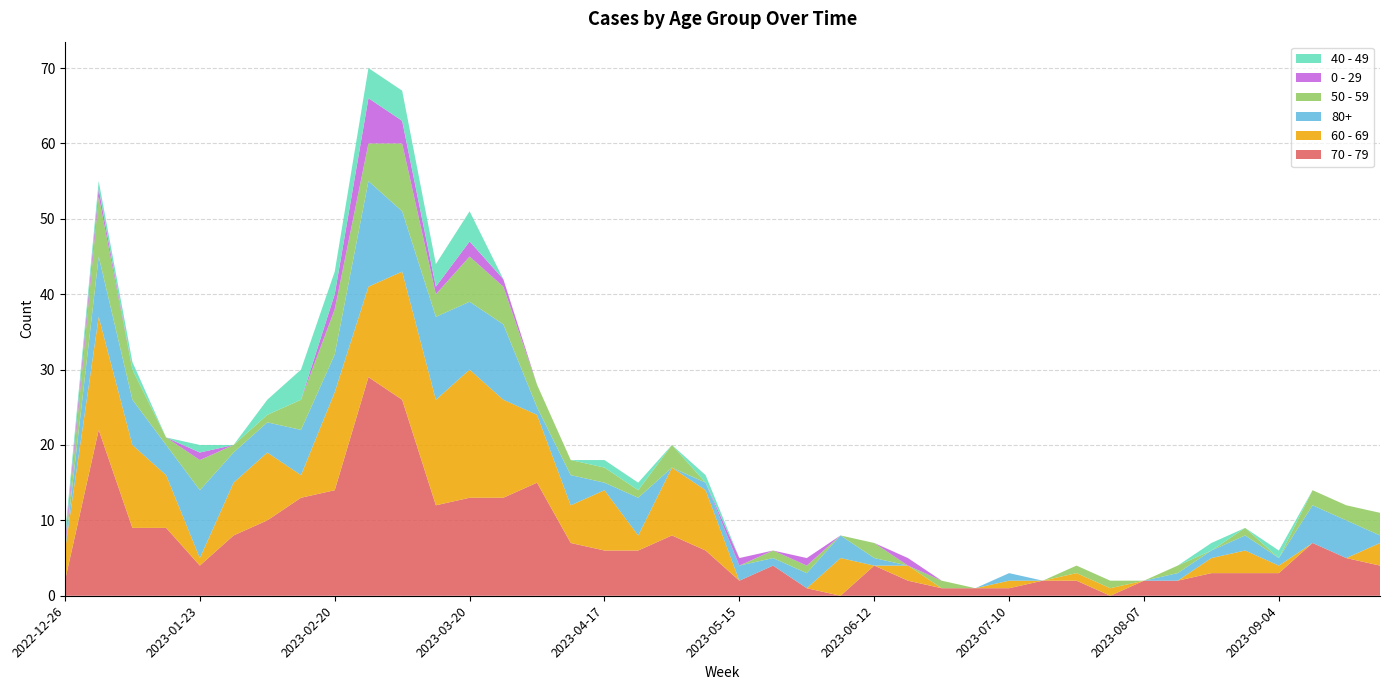

Reading left to right, extract all data points from this chart.

70 - 79: 2022-12-26=2	2023-01-02=22	2023-01-09=9	2023-01-16=9	2023-01-23=4	2023-01-30=8	2023-02-06=10	2023-02-13=13	2023-02-20=14	2023-02-27=29	2023-03-06=26	2023-03-13=12	2023-03-20=13	2023-03-27=13	2023-04-03=15	2023-04-10=7	2023-04-17=6	2023-04-24=6	2023-05-01=8	2023-05-08=6	2023-05-15=2	2023-05-22=4	2023-05-29=1	2023-06-05=0	2023-06-12=4	2023-06-19=2	2023-06-26=1	2023-07-03=1	2023-07-10=1	2023-07-17=2	2023-07-24=2	2023-07-31=0	2023-08-07=2	2023-08-14=2	2023-08-21=3	2023-08-28=3	2023-09-04=3	2023-09-11=7	2023-09-18=5	2023-09-25=4
60 - 69: 2022-12-26=4	2023-01-02=15	2023-01-09=11	2023-01-16=7	2023-01-23=1	2023-01-30=7	2023-02-06=9	2023-02-13=3	2023-02-20=13	2023-02-27=12	2023-03-06=17	2023-03-13=14	2023-03-20=17	2023-03-27=13	2023-04-03=9	2023-04-10=5	2023-04-17=8	2023-04-24=2	2023-05-01=9	2023-05-08=8	2023-05-15=0	2023-05-22=0	2023-05-29=0	2023-06-05=5	2023-06-12=0	2023-06-19=2	2023-06-26=0	2023-07-03=0	2023-07-10=1	2023-07-17=0	2023-07-24=1	2023-07-31=1	2023-08-07=0	2023-08-14=0	2023-08-21=2	2023-08-28=3	2023-09-04=1	2023-09-11=0	2023-09-18=0	2023-09-25=3
80+: 2022-12-26=0	2023-01-02=8	2023-01-09=6	2023-01-16=4	2023-01-23=9	2023-01-30=4	2023-02-06=4	2023-02-13=6	2023-02-20=5	2023-02-27=14	2023-03-06=8	2023-03-13=11	2023-03-20=9	2023-03-27=10	2023-04-03=1	2023-04-10=4	2023-04-17=1	2023-04-24=5	2023-05-01=0	2023-05-08=1	2023-05-15=2	2023-05-22=1	2023-05-29=2	2023-06-05=3	2023-06-12=1	2023-06-19=0	2023-06-26=0	2023-07-03=0	2023-07-10=1	2023-07-17=0	2023-07-24=0	2023-07-31=0	2023-08-07=0	2023-08-14=1	2023-08-21=1	2023-08-28=2	2023-09-04=1	2023-09-11=5	2023-09-18=5	2023-09-25=1
50 - 59: 2022-12-26=0	2023-01-02=8	2023-01-09=4	2023-01-16=1	2023-01-23=4	2023-01-30=1	2023-02-06=1	2023-02-13=4	2023-02-20=6	2023-02-27=5	2023-03-06=9	2023-03-13=3	2023-03-20=6	2023-03-27=5	2023-04-03=3	2023-04-10=2	2023-04-17=2	2023-04-24=1	2023-05-01=3	2023-05-08=0	2023-05-15=0	2023-05-22=1	2023-05-29=1	2023-06-05=0	2023-06-12=2	2023-06-19=0	2023-06-26=1	2023-07-03=0	2023-07-10=0	2023-07-17=0	2023-07-24=1	2023-07-31=1	2023-08-07=0	2023-08-14=1	2023-08-21=0	2023-08-28=1	2023-09-04=0	2023-09-11=2	2023-09-18=2	2023-09-25=3
0 - 29: 2022-12-26=1	2023-01-02=1	2023-01-09=0	2023-01-16=0	2023-01-23=1	2023-01-30=0	2023-02-06=0	2023-02-13=0	2023-02-20=2	2023-02-27=6	2023-03-06=3	2023-03-13=1	2023-03-20=2	2023-03-27=1	2023-04-03=0	2023-04-10=0	2023-04-17=0	2023-04-24=0	2023-05-01=0	2023-05-08=0	2023-05-15=1	2023-05-22=0	2023-05-29=1	2023-06-05=0	2023-06-12=0	2023-06-19=1	2023-06-26=0	2023-07-03=0	2023-07-10=0	2023-07-17=0	2023-07-24=0	2023-07-31=0	2023-08-07=0	2023-08-14=0	2023-08-21=0	2023-08-28=0	2023-09-04=0	2023-09-11=0	2023-09-18=0	2023-09-25=0
40 - 49: 2022-12-26=1	2023-01-02=1	2023-01-09=1	2023-01-16=0	2023-01-23=1	2023-01-30=0	2023-02-06=2	2023-02-13=4	2023-02-20=3	2023-02-27=4	2023-03-06=4	2023-03-13=3	2023-03-20=4	2023-03-27=0	2023-04-03=0	2023-04-10=0	2023-04-17=1	2023-04-24=1	2023-05-01=0	2023-05-08=1	2023-05-15=0	2023-05-22=0	2023-05-29=0	2023-06-05=0	2023-06-12=0	2023-06-19=0	2023-06-26=0	2023-07-03=0	2023-07-10=0	2023-07-17=0	2023-07-24=0	2023-07-31=0	2023-08-07=0	2023-08-14=0	2023-08-21=1	2023-08-28=0	2023-09-04=1	2023-09-11=0	2023-09-18=0	2023-09-25=0